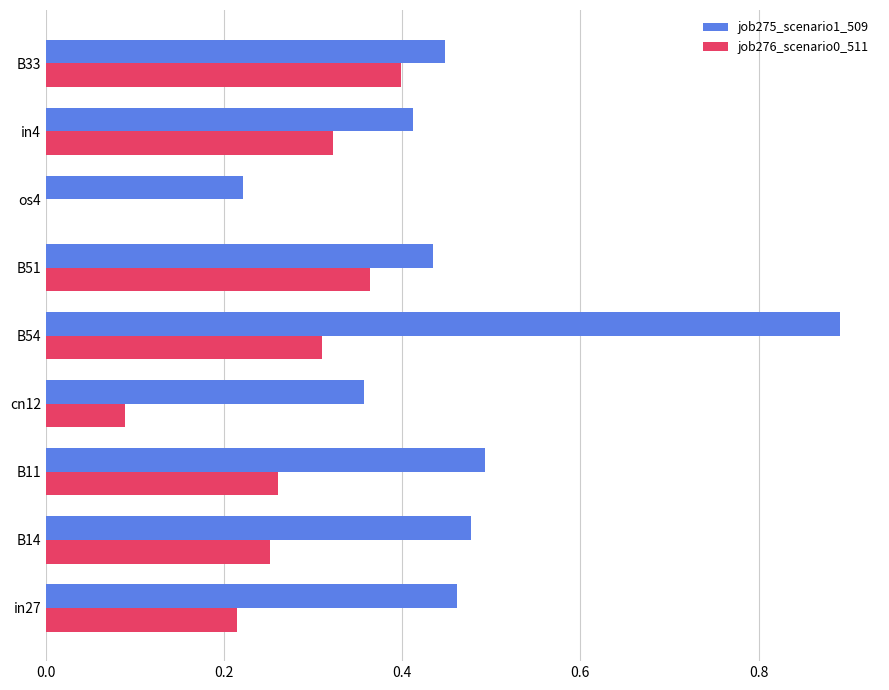

True or false: job275_scenario1_509 has a value of 0.3 at B33.

False